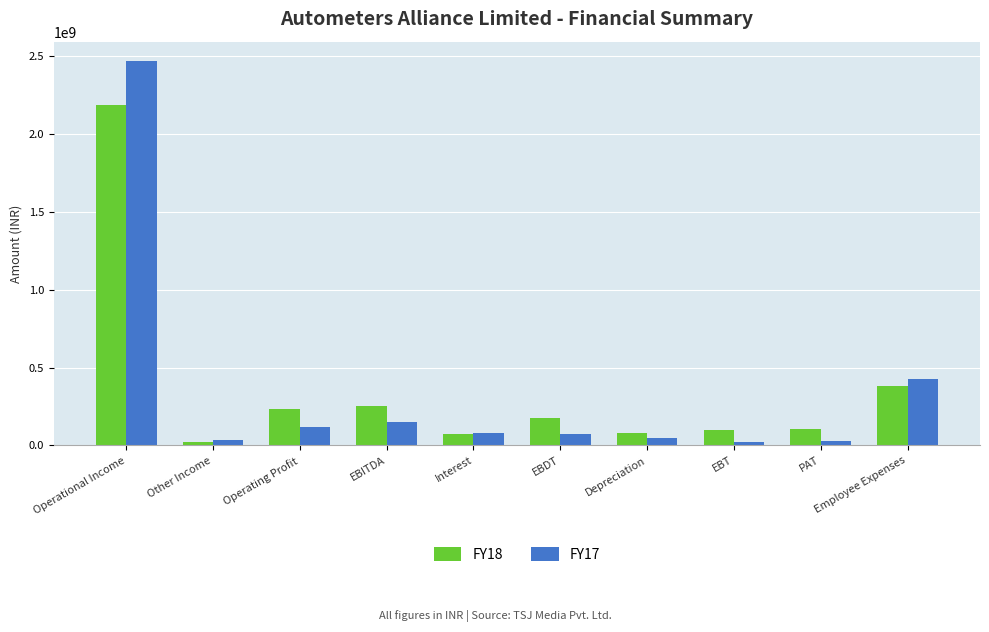

What are all the series names shown in the legend?

FY18, FY17